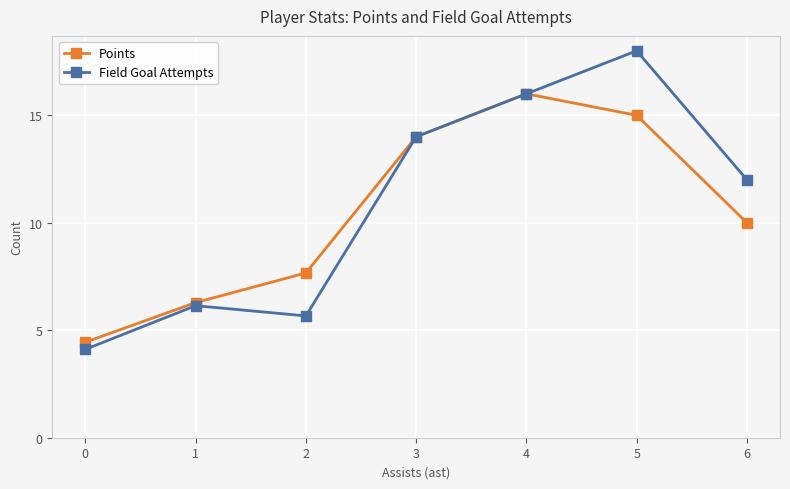

Which series has the largest total across all categories?

Field Goal Attempts